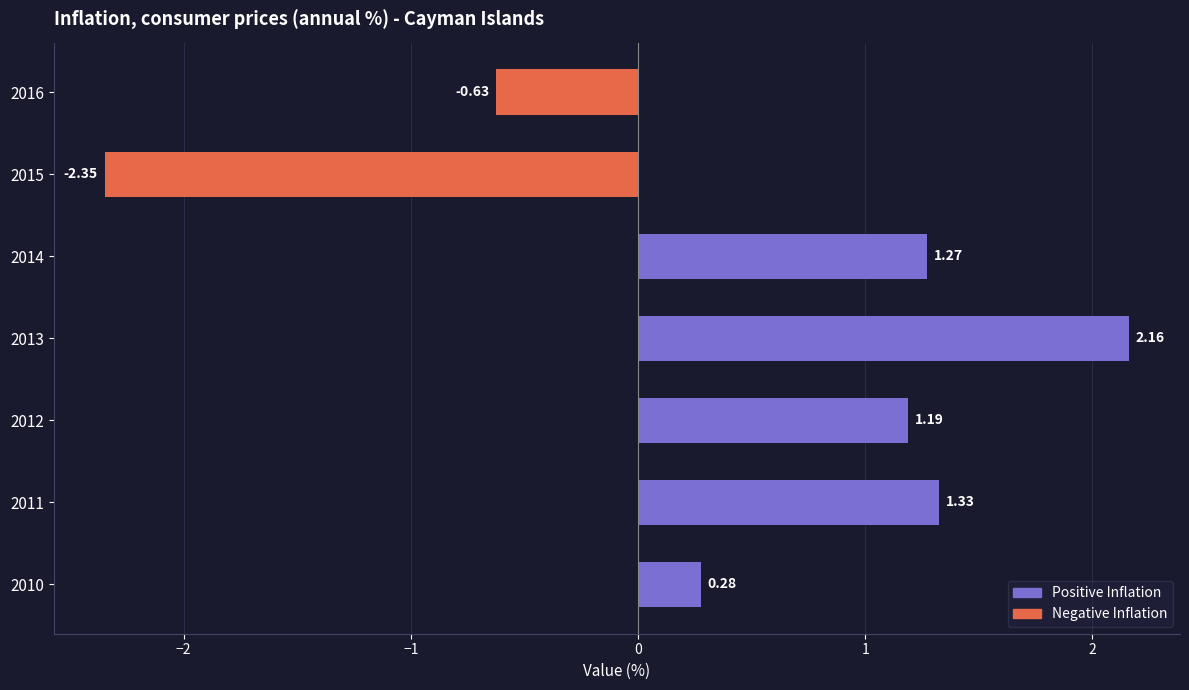

Between 2014 and 2010, which is larger?

2014